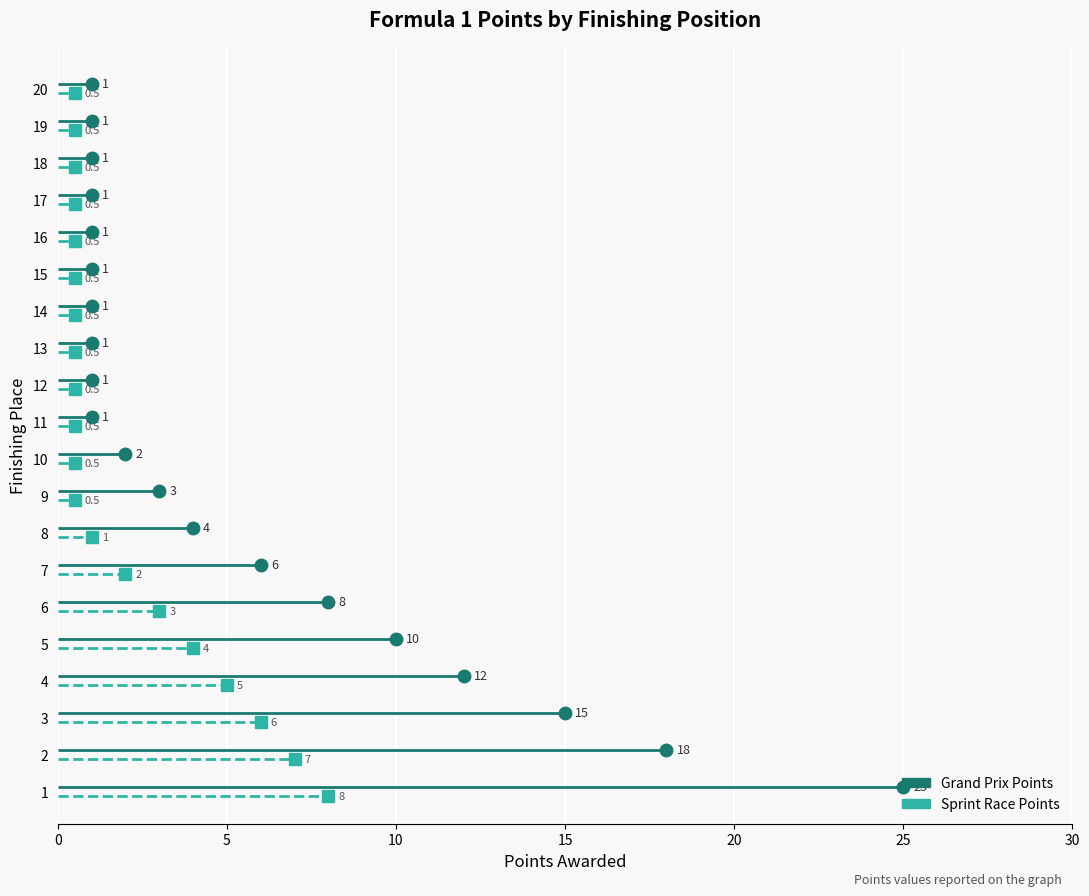

What is the sum of the Grand Prix Points values at 19 and 15?

2.0